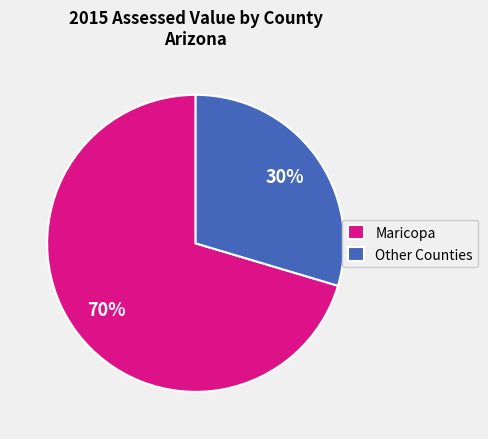

What is the largest slice in the pie chart?

Maricopa